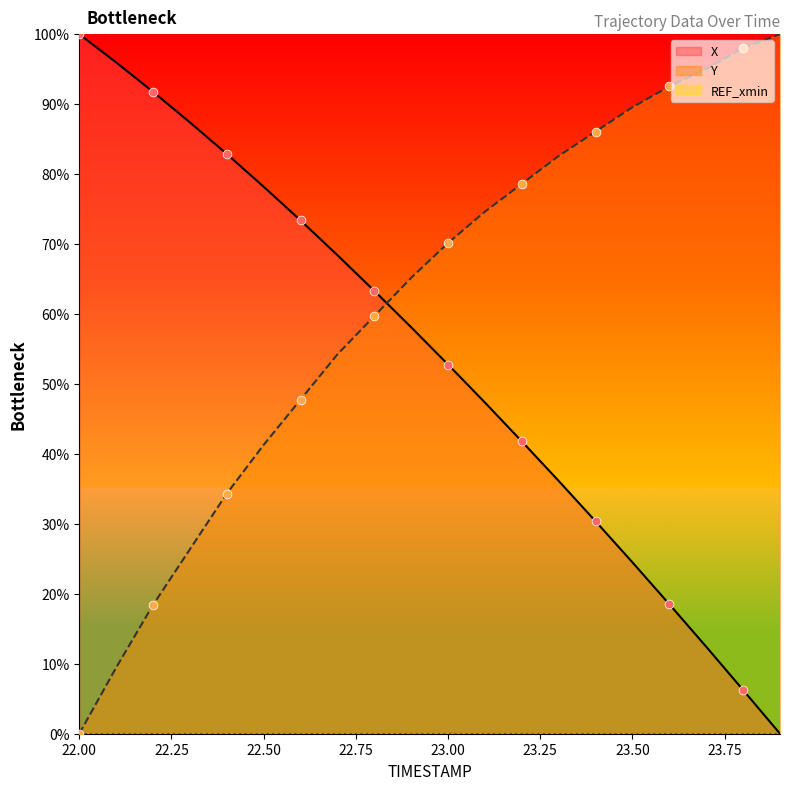

Which series has the widest spread of Y values?

X